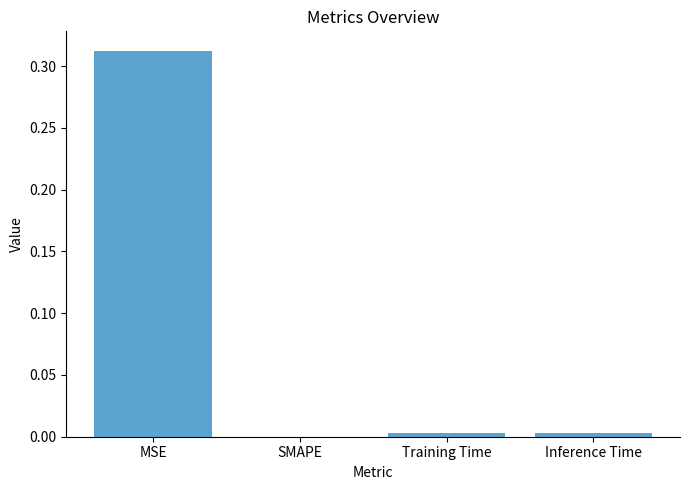

The value at Training Time is 0.0. True or false?

True